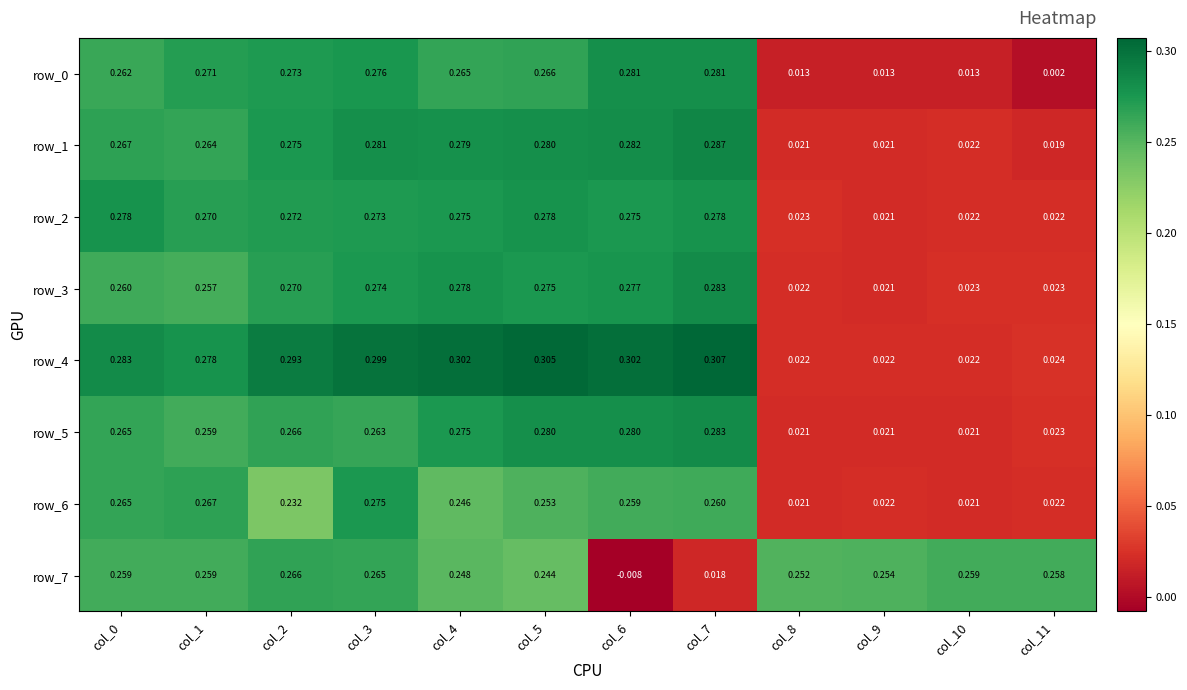

At which category does the chart reach its minimum across all series?

col_6